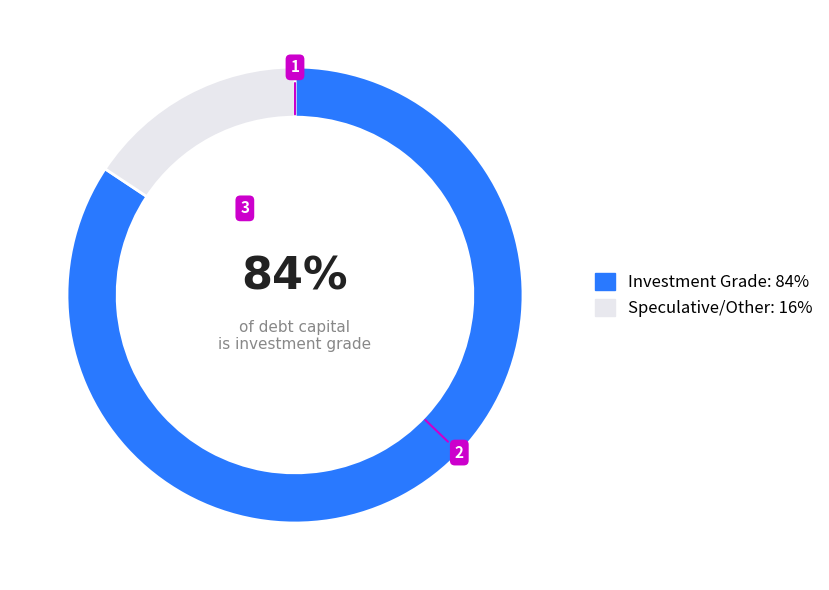

Does any single category account for the majority?

Yes